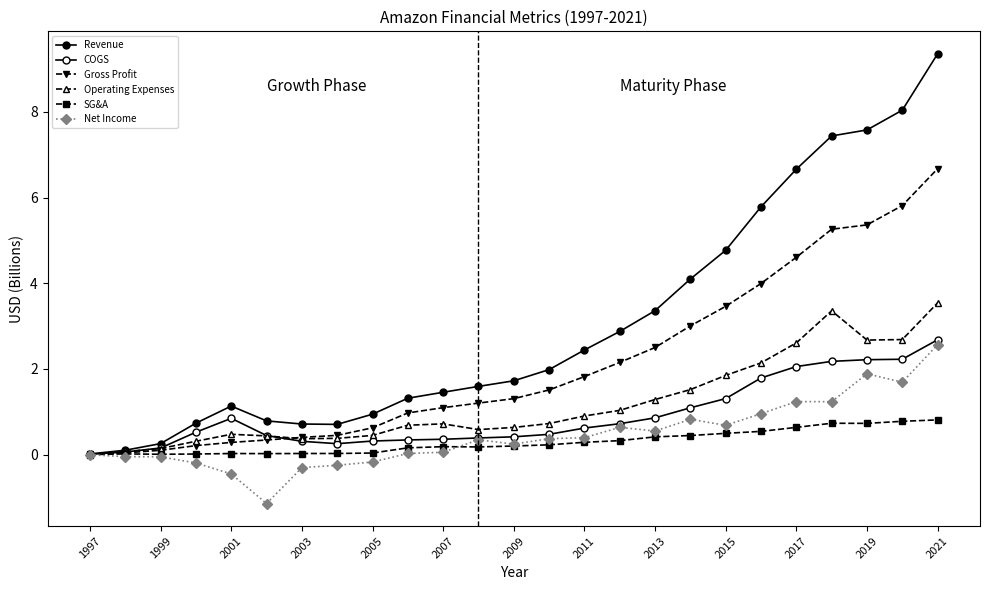

How many lines are shown in the chart?

6